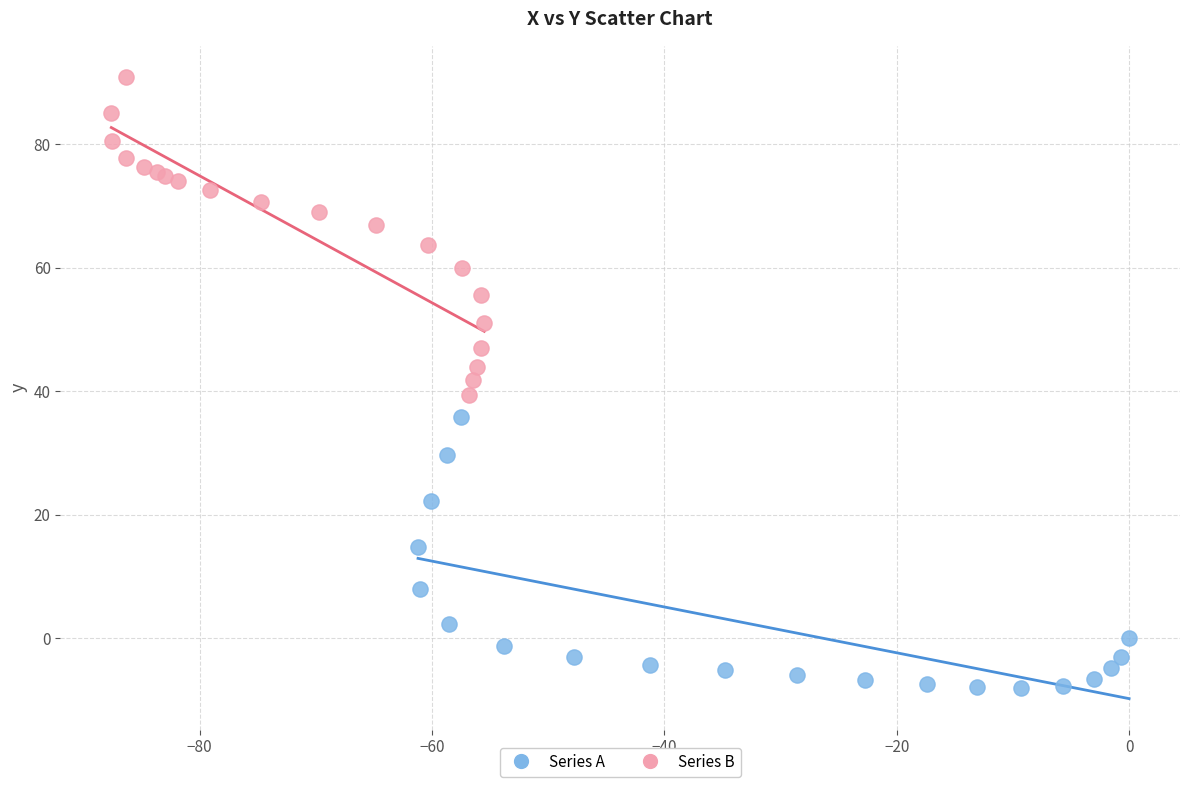

Which series reaches the maximum Y coordinate?

Series B